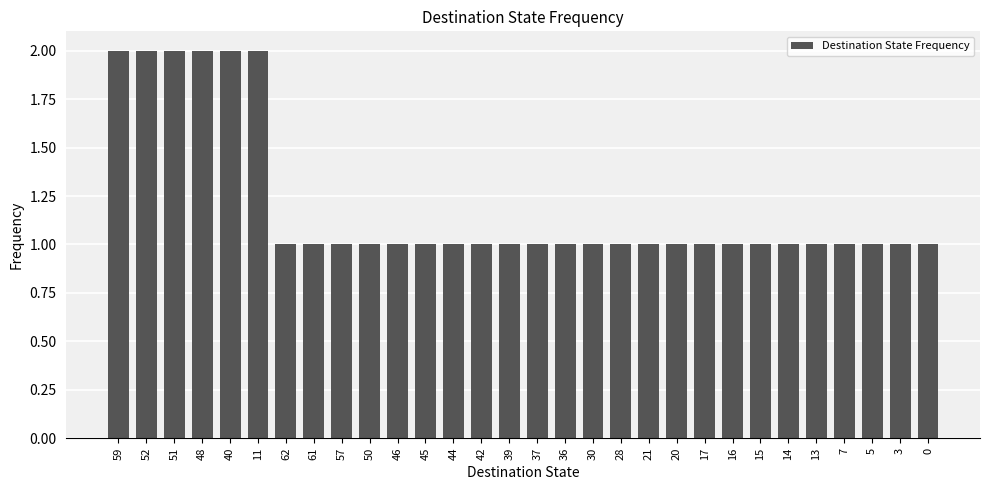

True or false: the data shows 1 at 20.

True